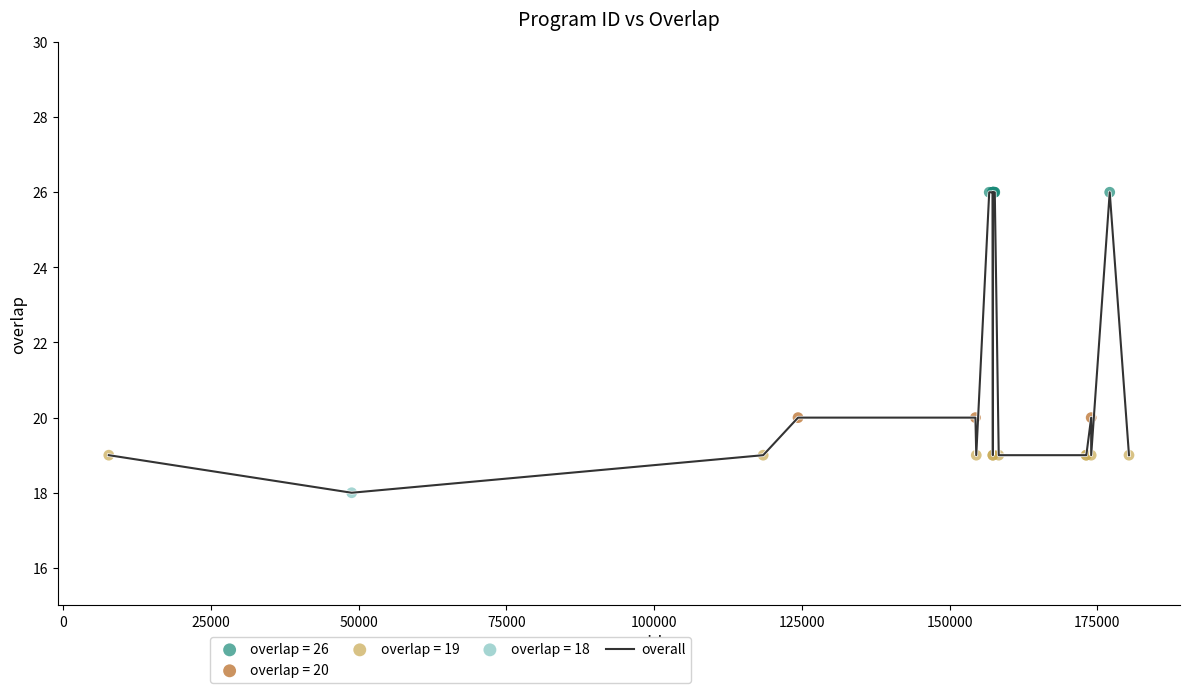

What is the maximum value shown in the chart?

26